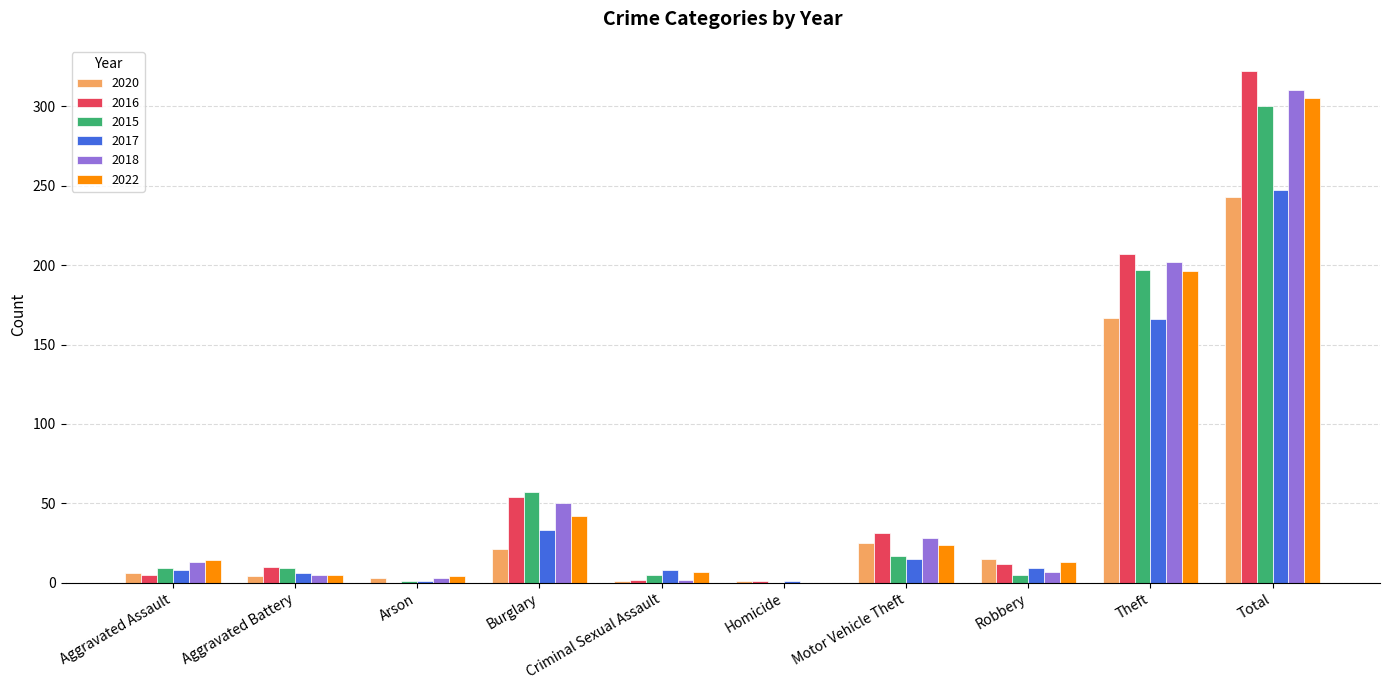

How many series are shown in this chart?

6